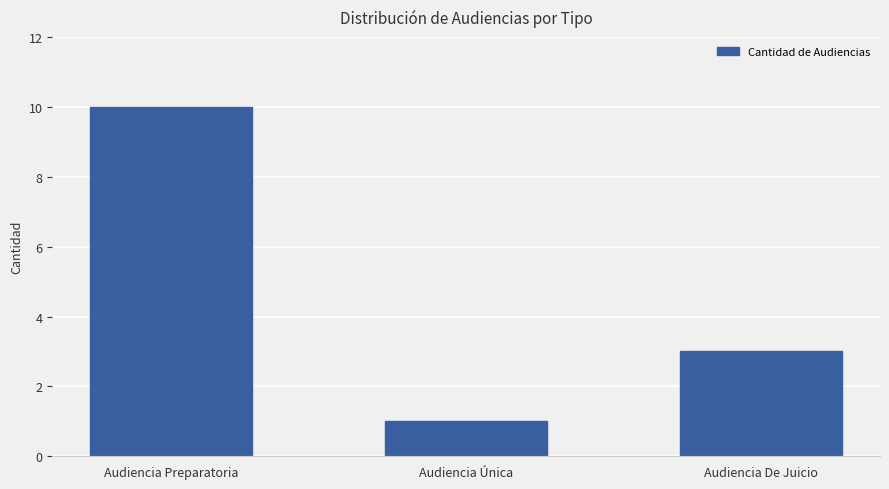

Between Audiencia Preparatoria and Audiencia Única, which is larger?

Audiencia Preparatoria